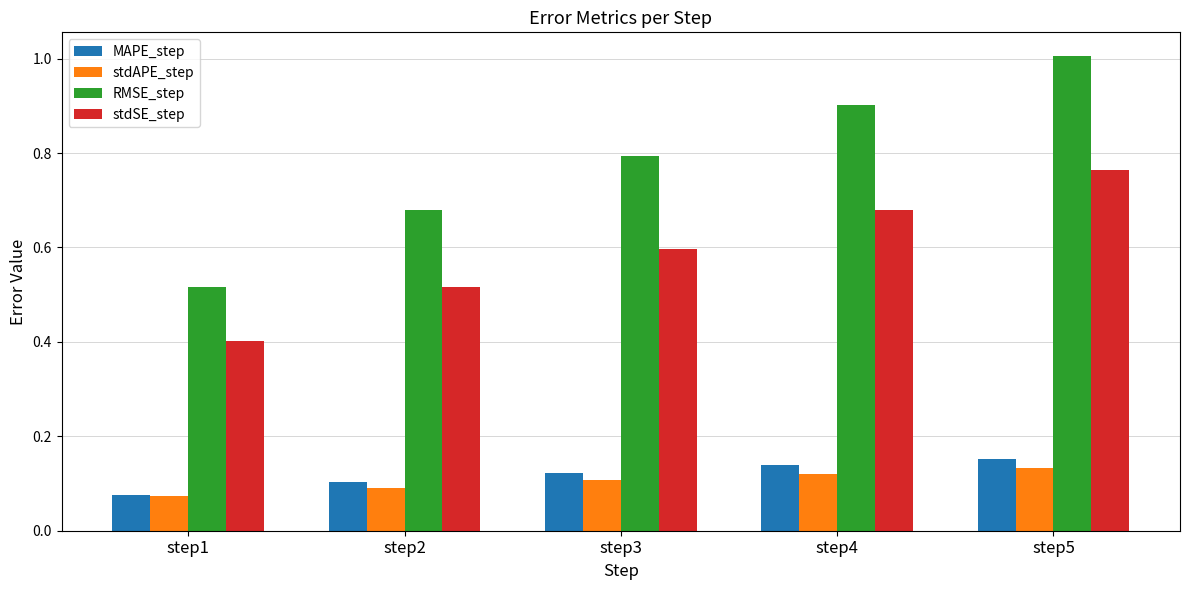

List the series in order of their peak value, highest first.

RMSE_step, stdSE_step, MAPE_step, stdAPE_step